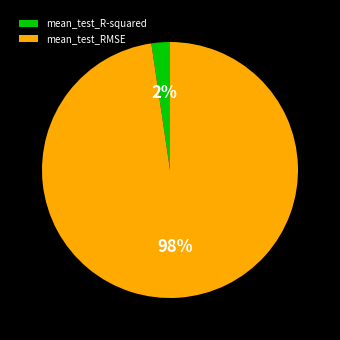

To the nearest percent, what is the combined percentage of mean_test_R-squared and mean_test_RMSE?

100%